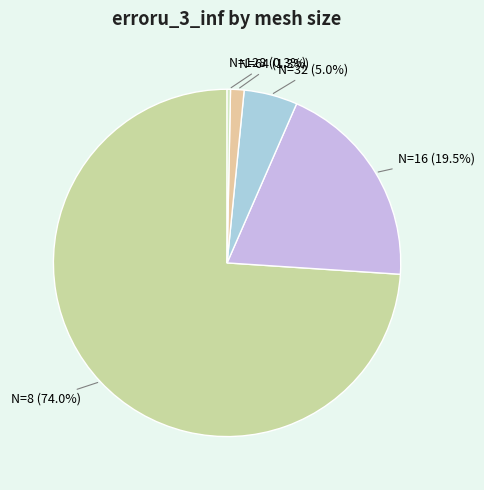

How many segments does this pie chart have?

5